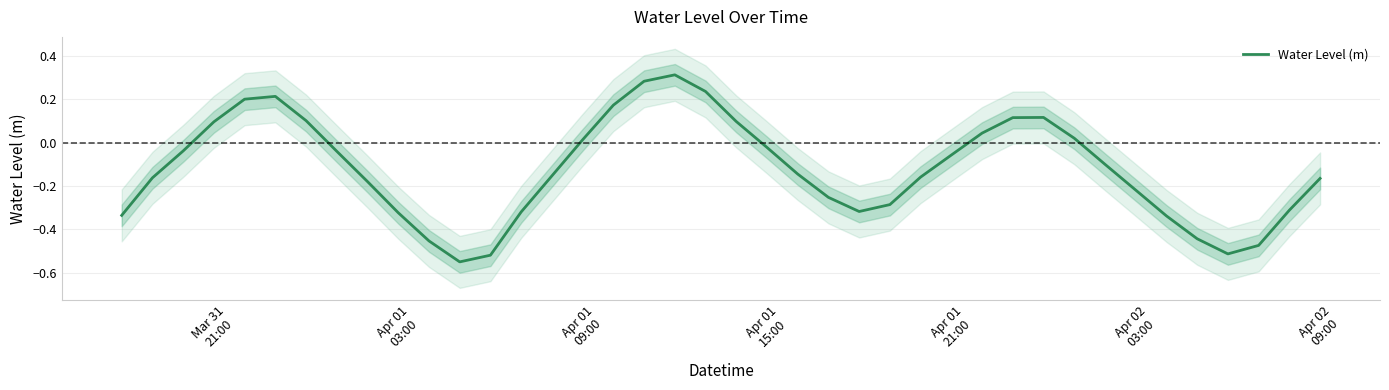

How many data points does each series have?

40